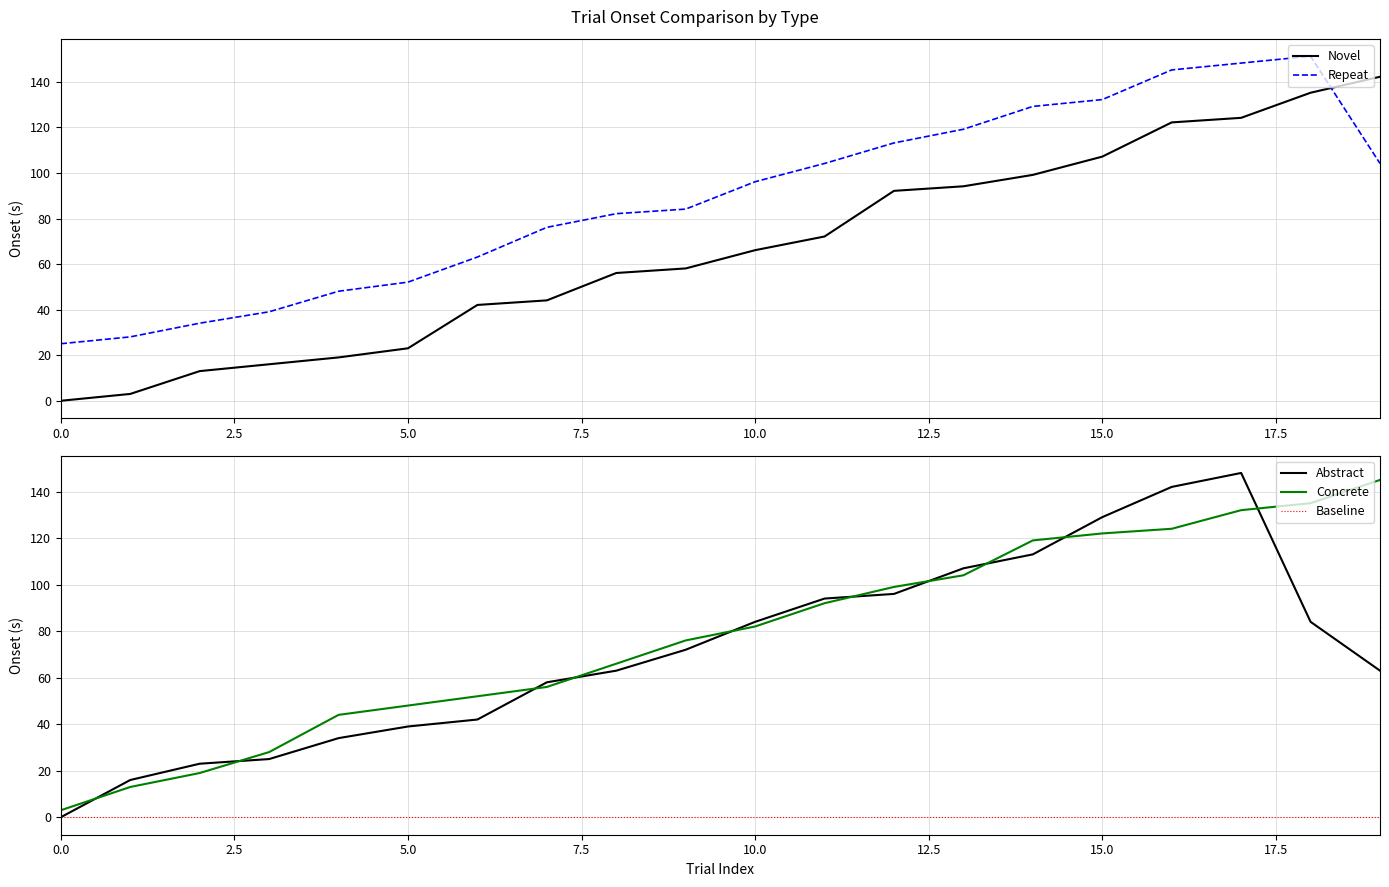

Between which two adjacent categories do Novel and Abstract first intersect?

17 and 18